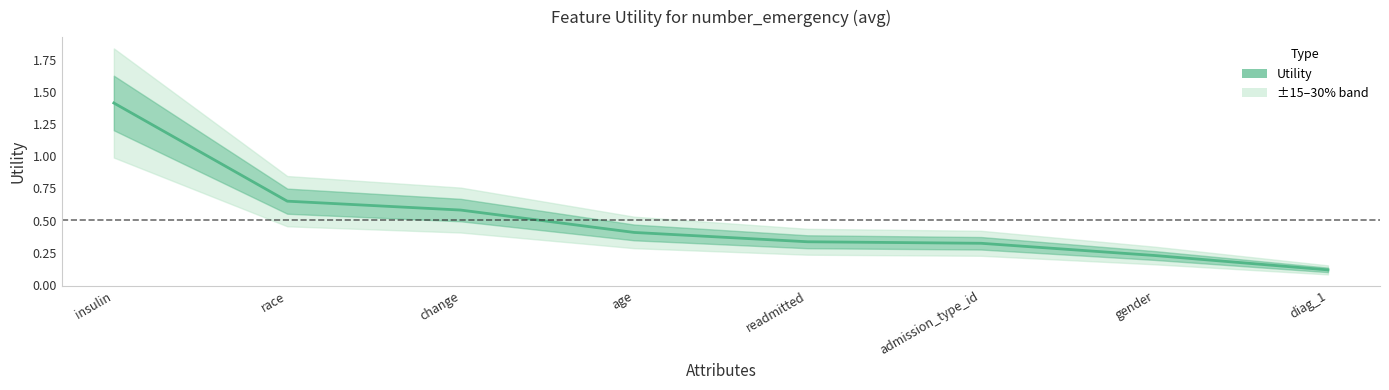

What is the label of the 5th point from the right?

age